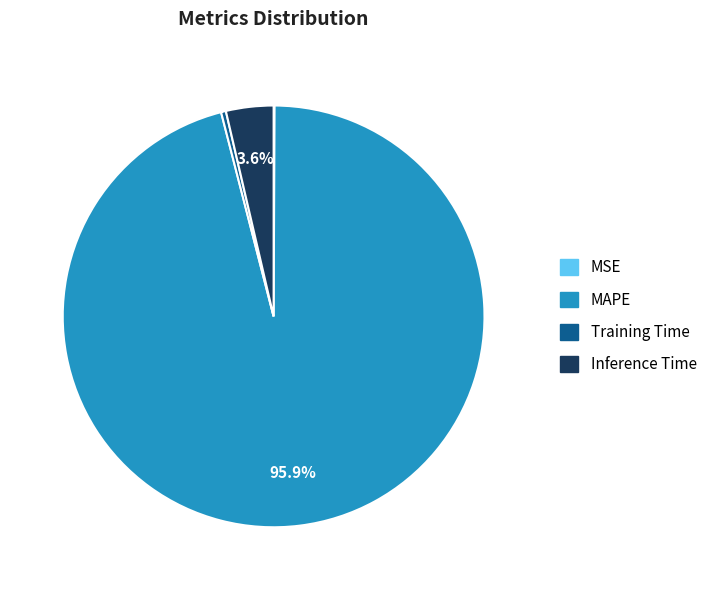

Which has a higher value, Training Time or Inference Time?

Inference Time